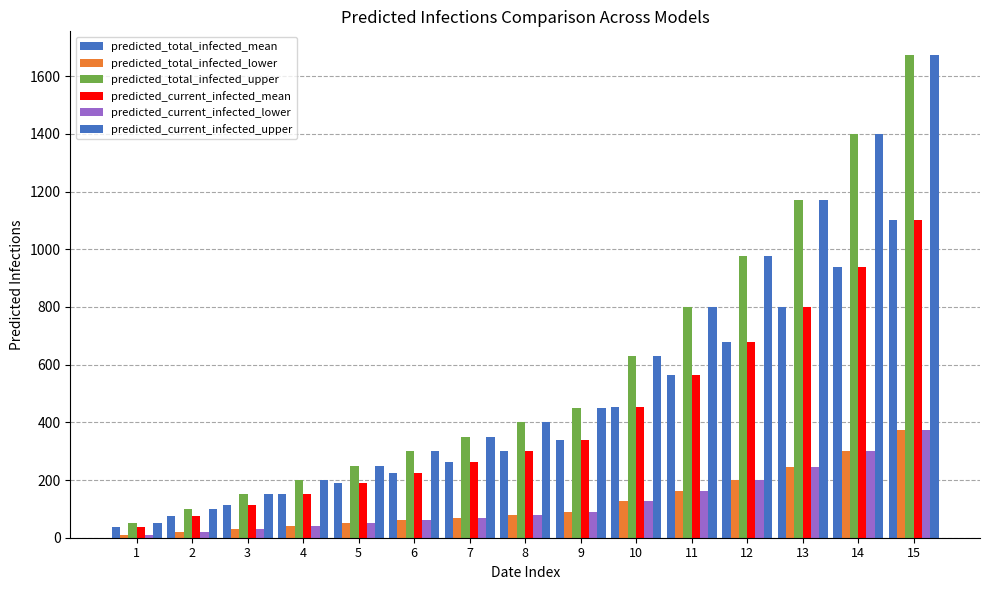

At which category is the sum across all series the highest?

15